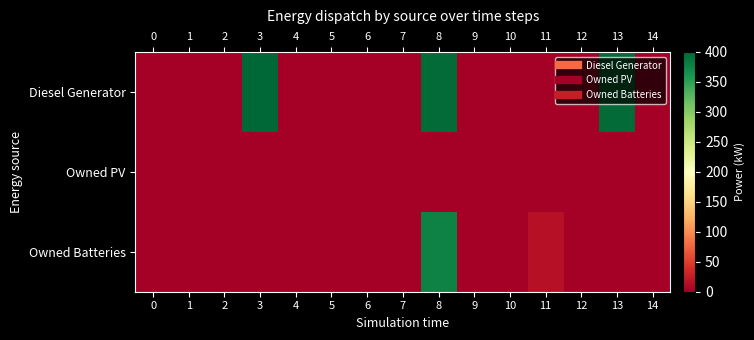

Reading left to right, extract all data points from this chart.

Diesel Generator: 0=0	1=0	2=0	3=400	4=0	5=0	6=0	7=0	8=396	9=0	10=0	11=0	12=0	13=396	14=0
Owned PV: 0=0	1=0	2=0	3=0	4=0	5=0	6=0	7=0	8=0	9=0	10=0	11=0	12=0	13=0	14=0
Owned Batteries: 0=0	1=0	2=0	3=0	4=0	5=0	6=0	7=0	8=377	9=0	10=0	11=15	12=0	13=0	14=0